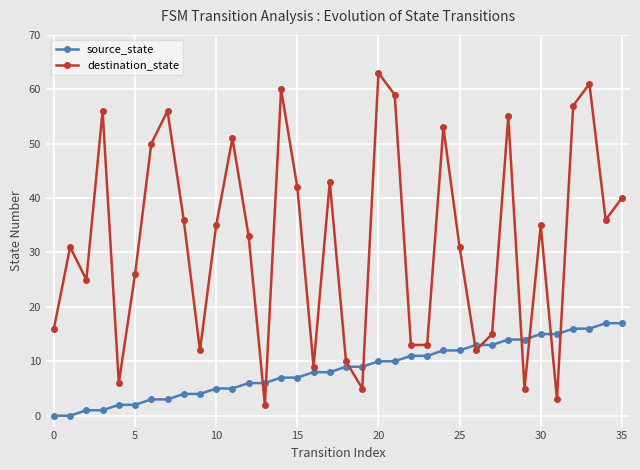

What is the difference between the maximum and minimum values in the destination_state series?

61